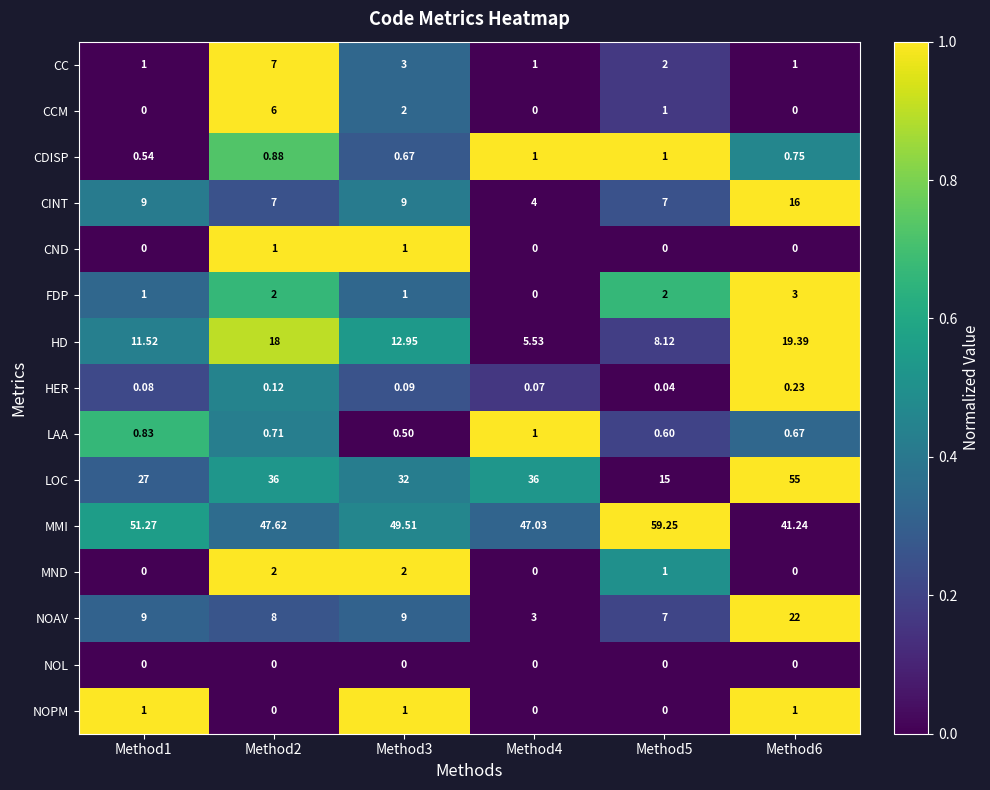

What is the difference between the highest and lowest values at Method1?

51.3